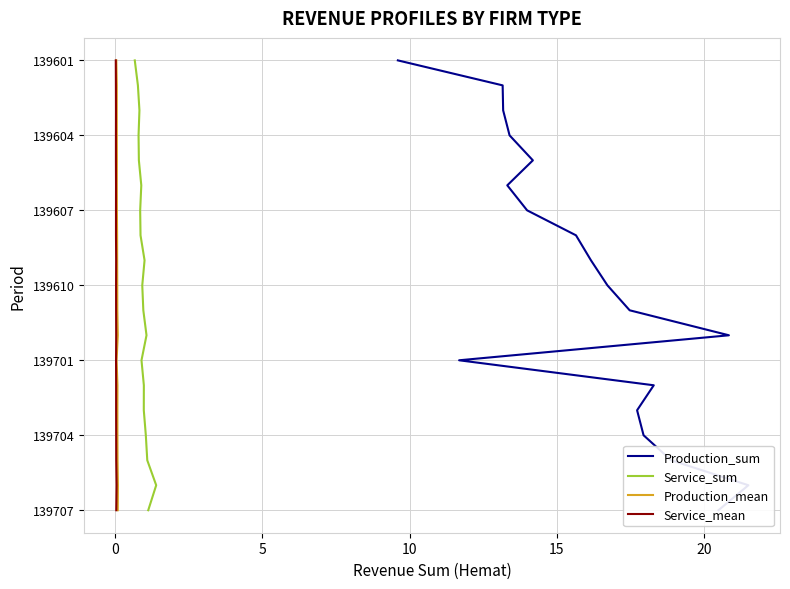

True or false: Production_mean and Service_mean cross at least once.

False